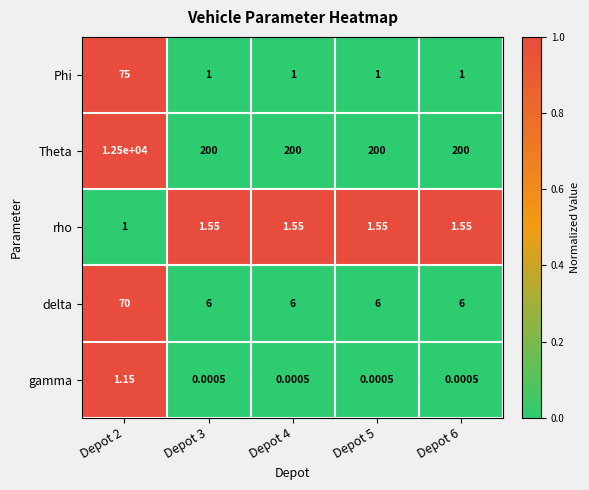

Rank the series at Depot 6 from lowest to highest value.

gamma, Phi, rho, delta, Theta